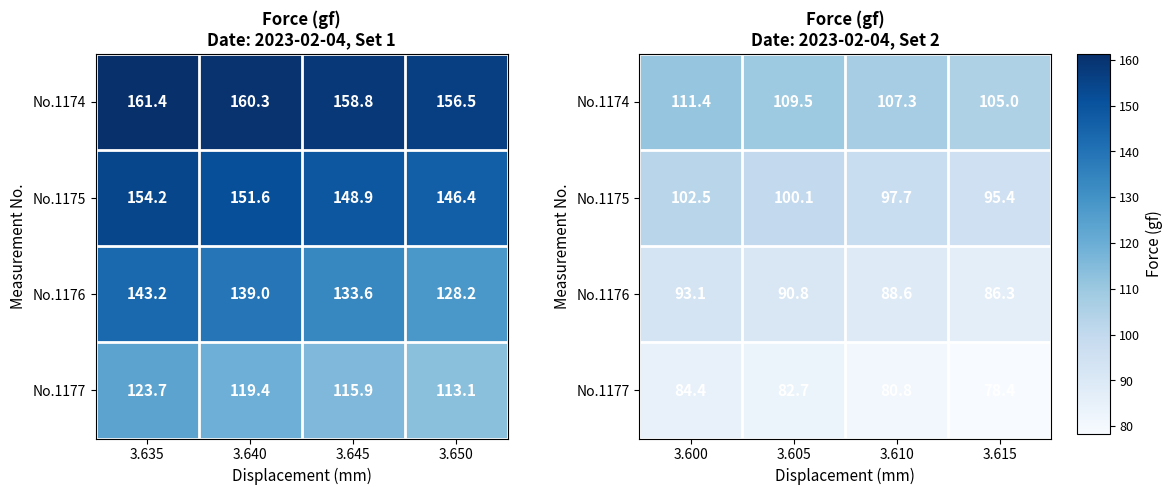

How many values in the No.1177 series are below 82?

2